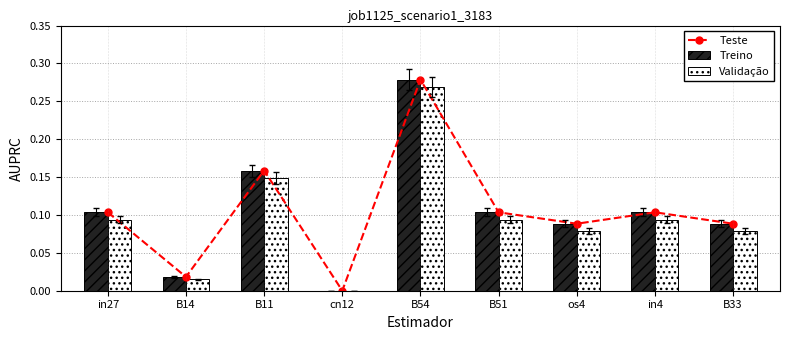

What are all the series names shown in the legend?

Teste, Treino, Validação